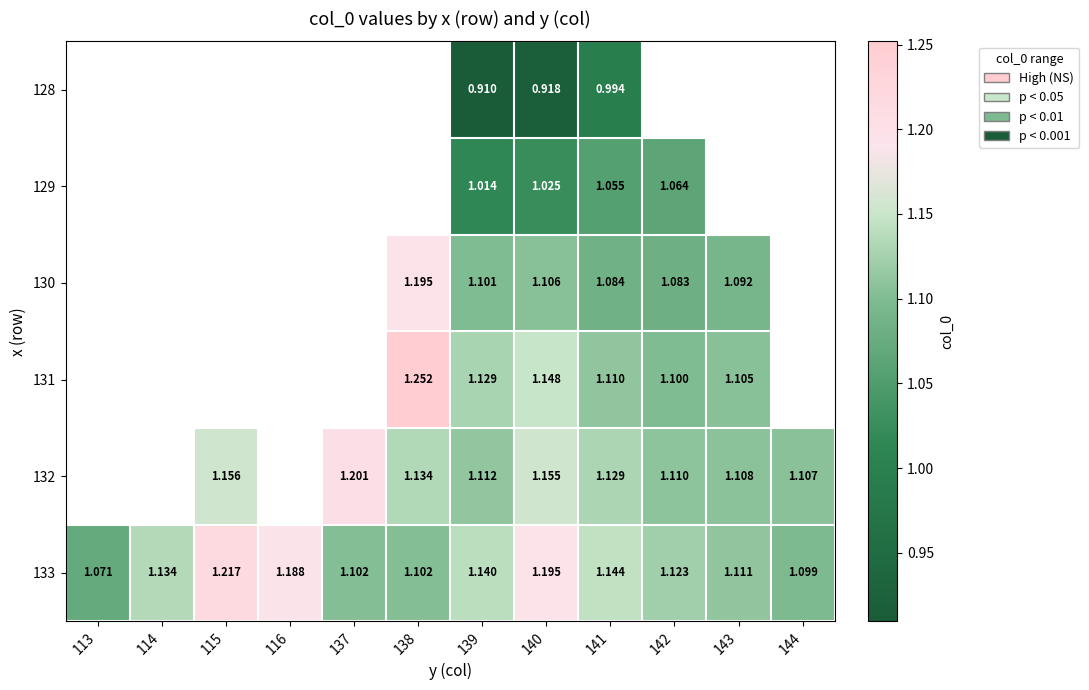

At which label is 133 closest to 1?

113